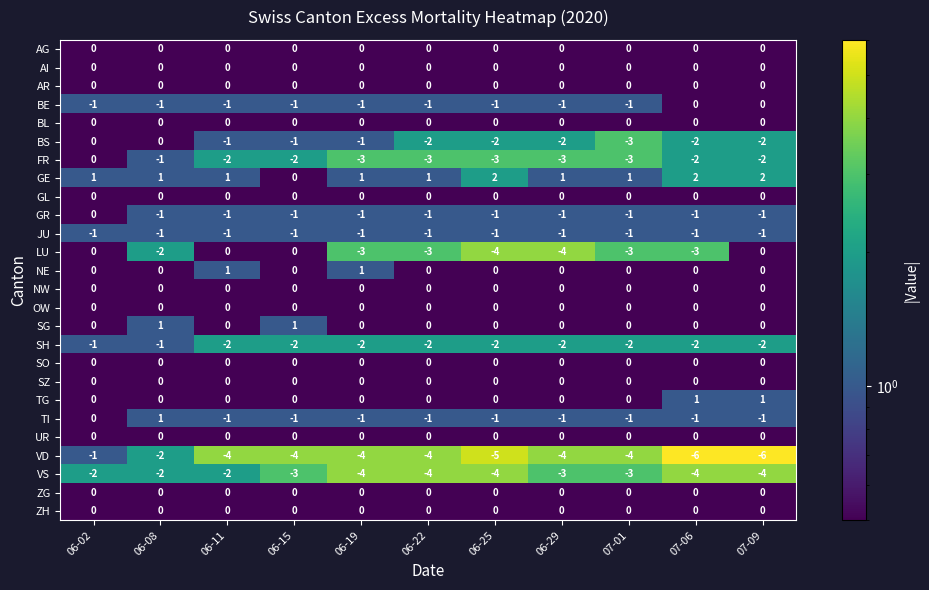

At how many categories does at least one series exceed -2?

11